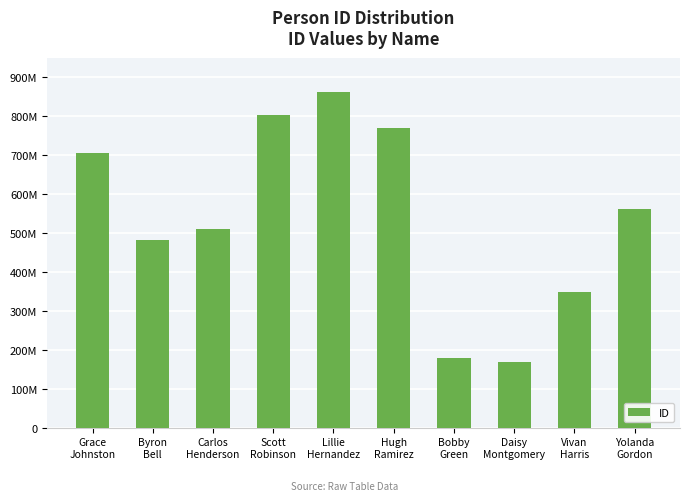

What is the sum of the values at Hugh
Ramirez and Scott
Robinson?

1573064935